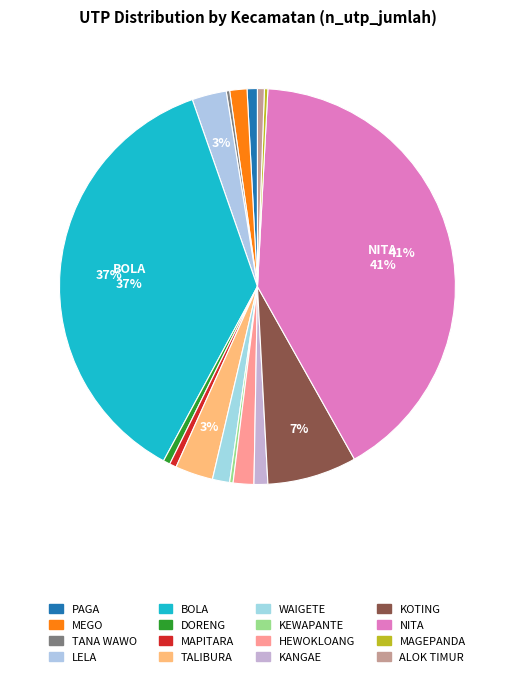

How many segments does this pie chart have?

16